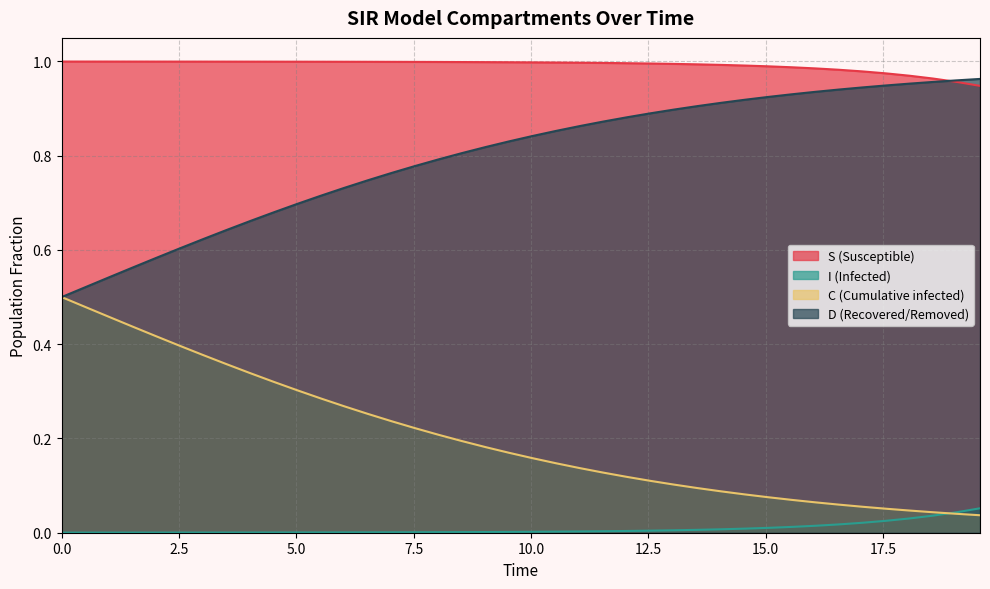

Which series has the largest total across all categories?

S (Susceptible)